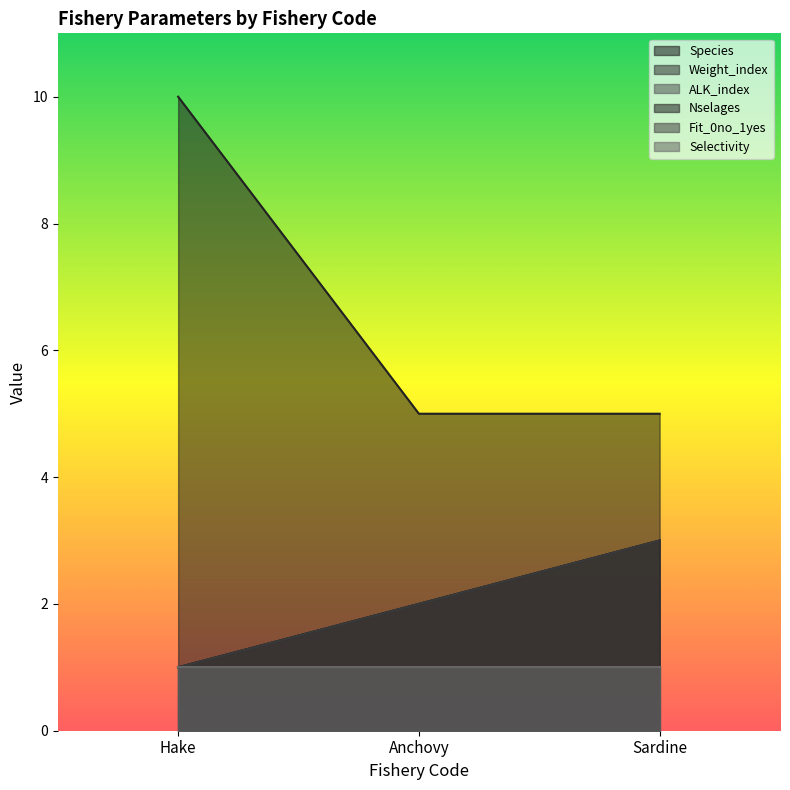

What is the value of the Nselages point at the 1st from the left?

10